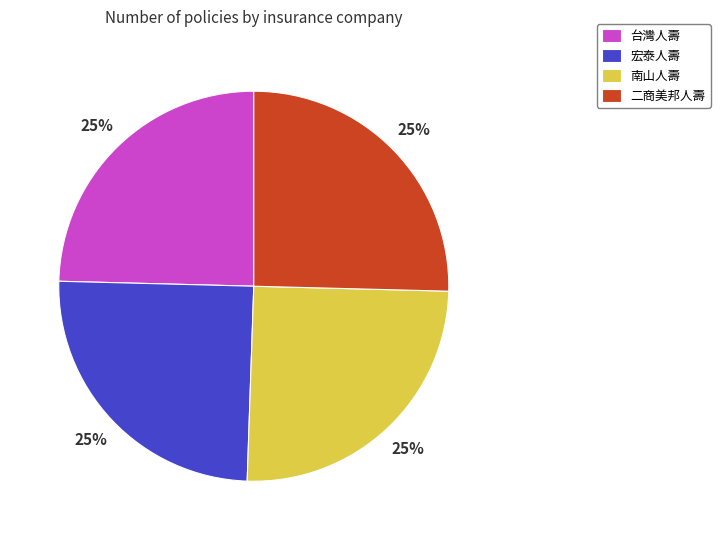

To the nearest percent, what portion does 二商美邦人壽 represent?

25%